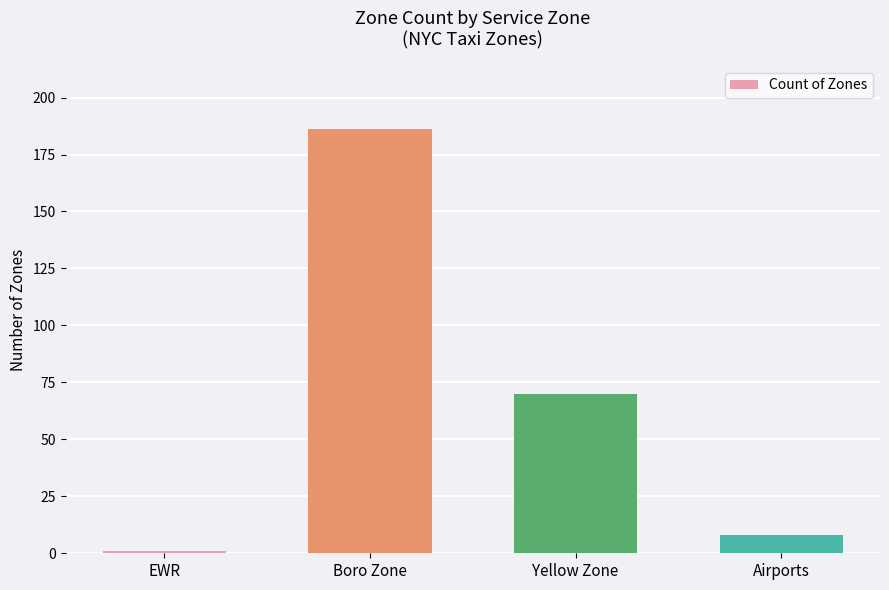

Is it true that the value at Airports is 8?

True